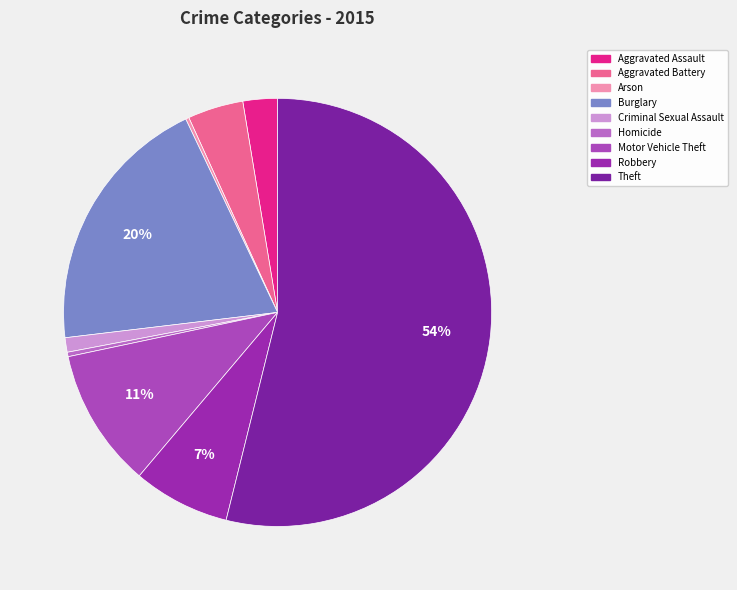

What percentage do Burglary and Robbery together represent?

27.1%